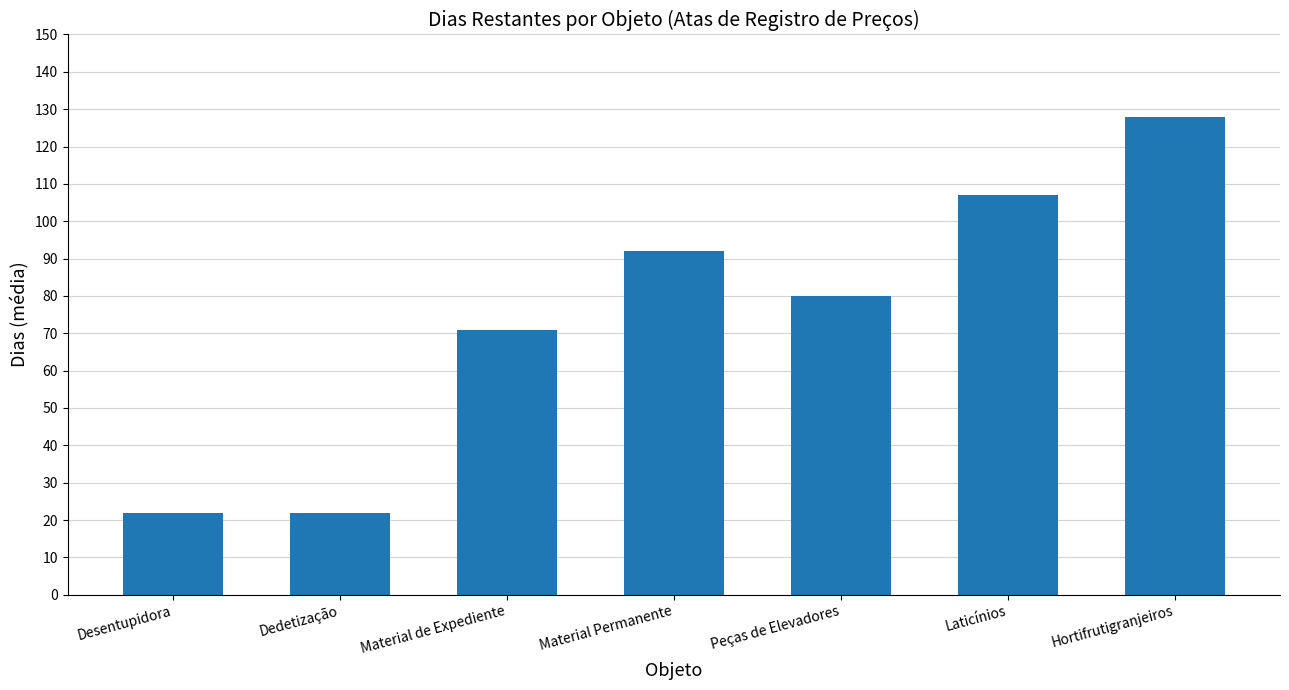

What is the minimum value shown in the chart?

22